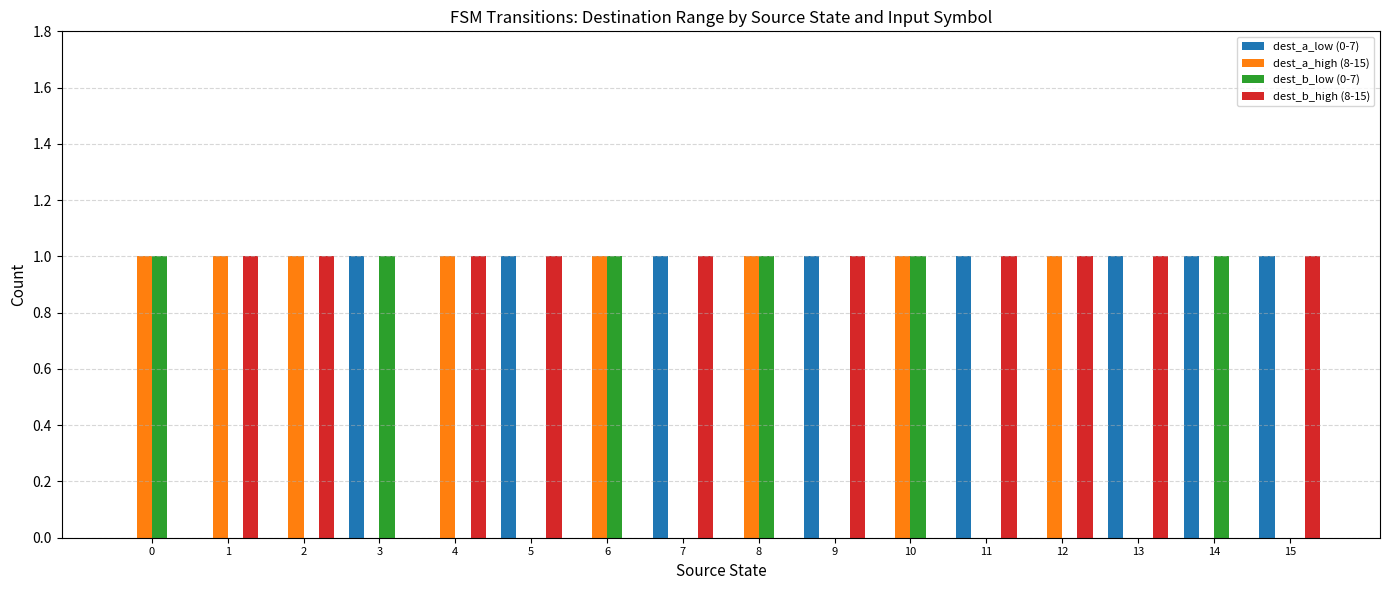

How many data points does each series have?

16